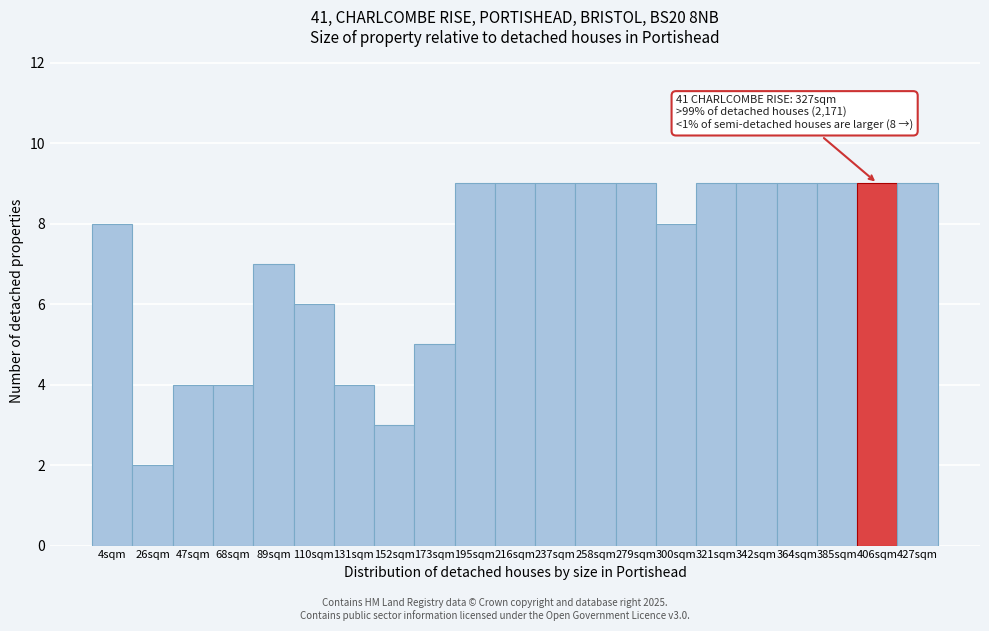

Reading left to right, list all the values displayed in this chart.

4sqm=8	26sqm=2	47sqm=4	68sqm=4	89sqm=7	110sqm=6	131sqm=4	152sqm=3	173sqm=5	195sqm=9	216sqm=9	237sqm=9	258sqm=9	279sqm=9	300sqm=8	321sqm=9	342sqm=9	364sqm=9	385sqm=9	406sqm=9	427sqm=9